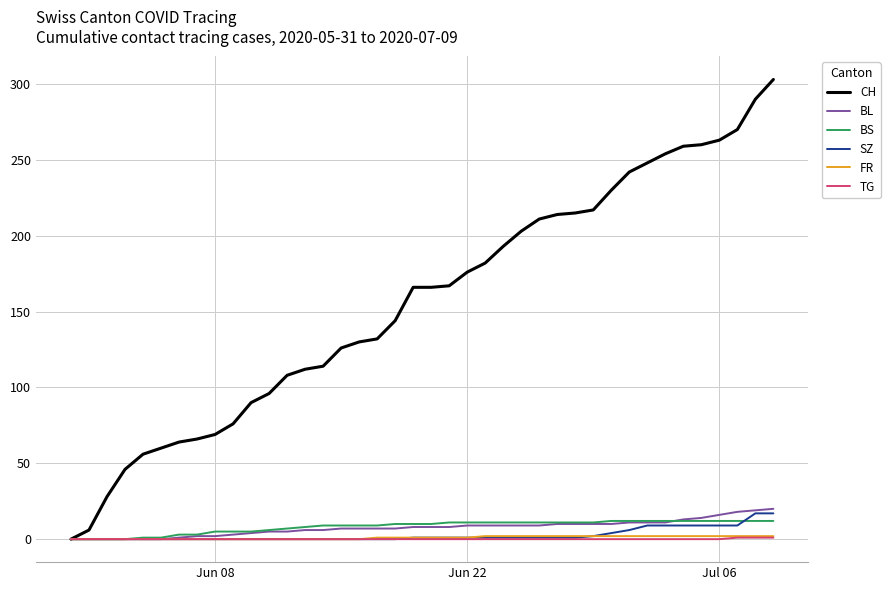

Which series has the largest total across all categories?

CH